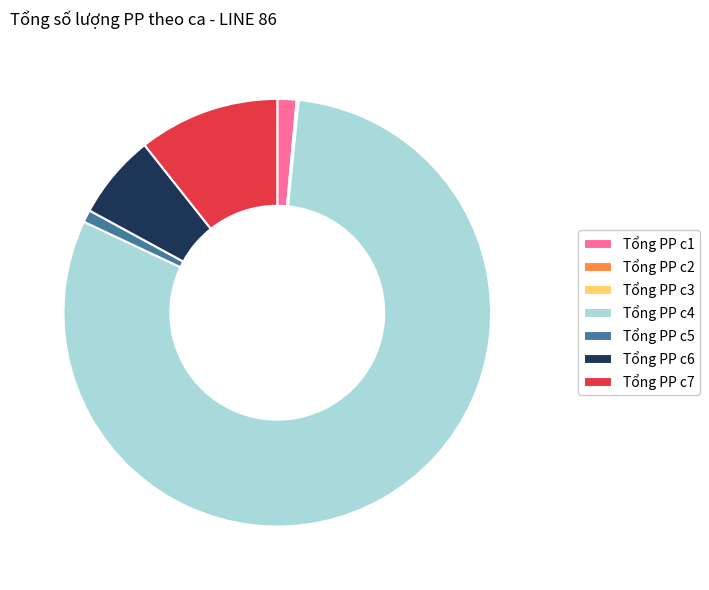

Which slice is the largest?

Tổng PP c4